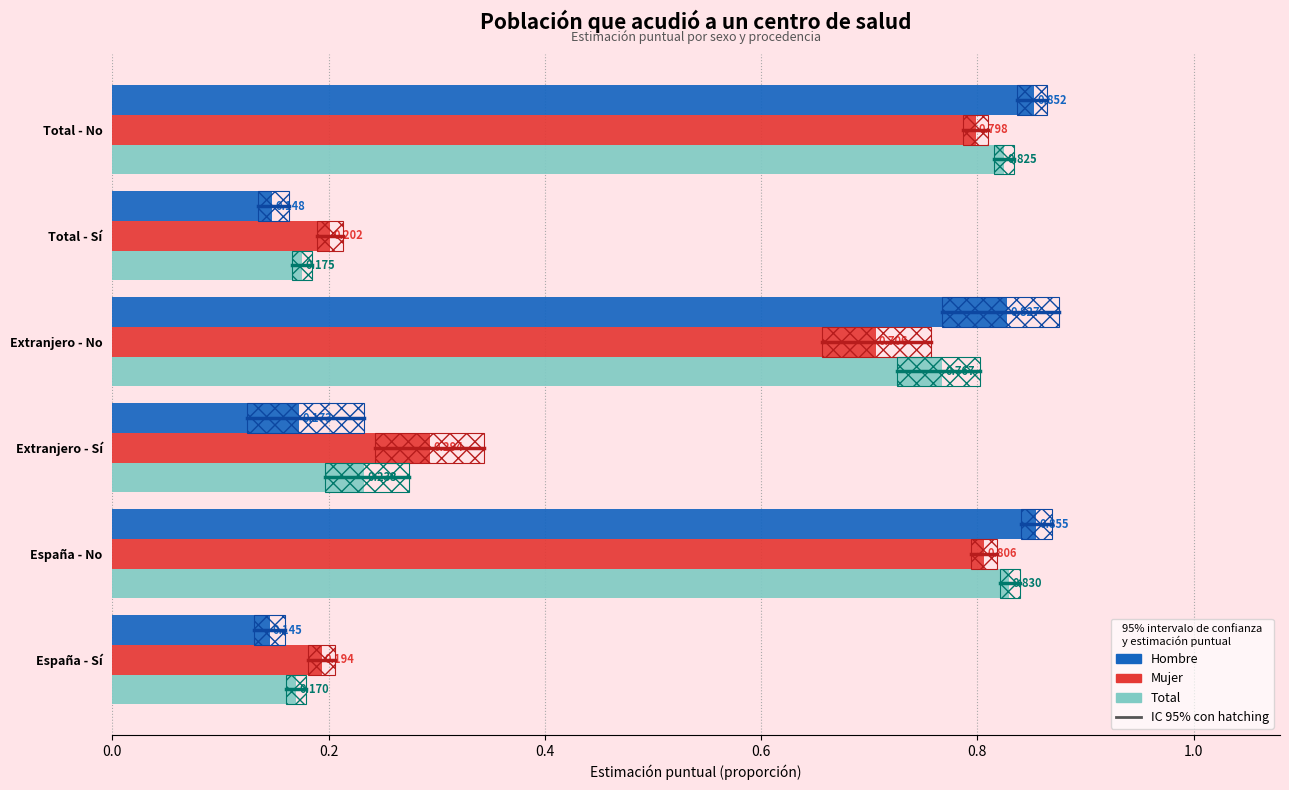

Does the chart contain any negative values?

No